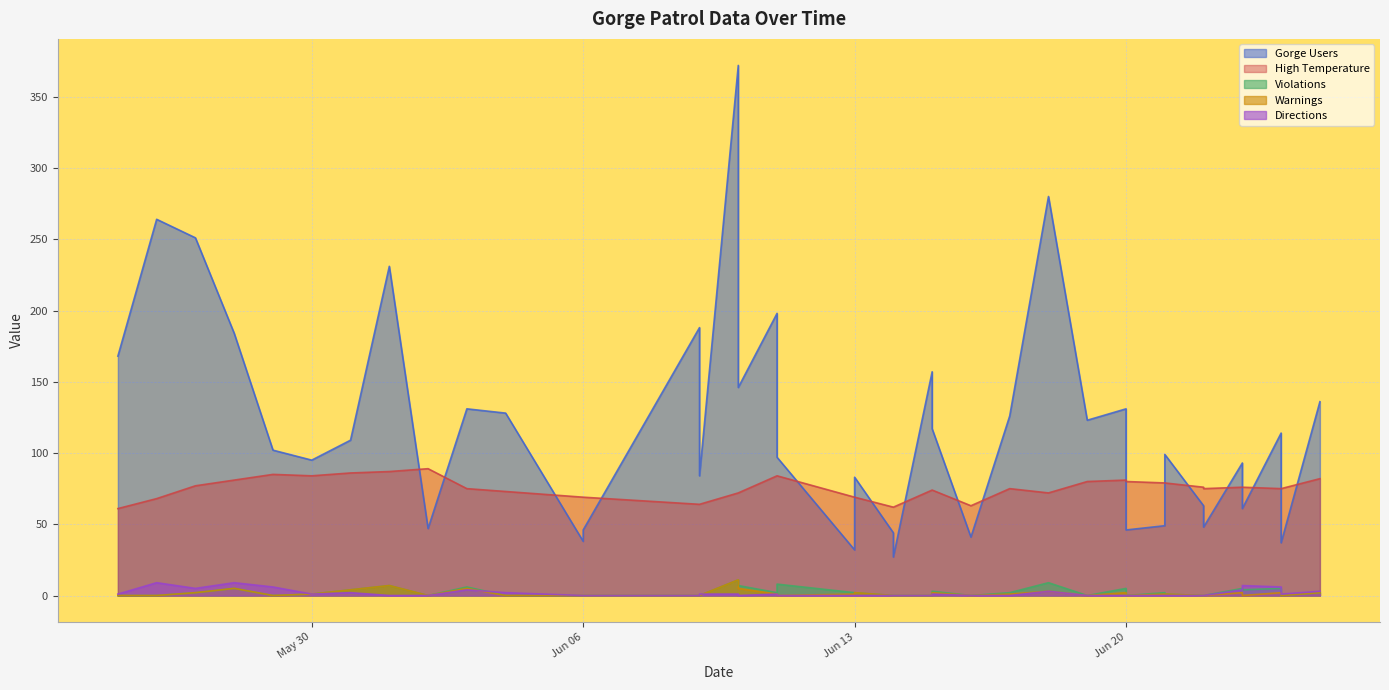

True or false: Violations has a value of 3 at 2023-06-11.

False